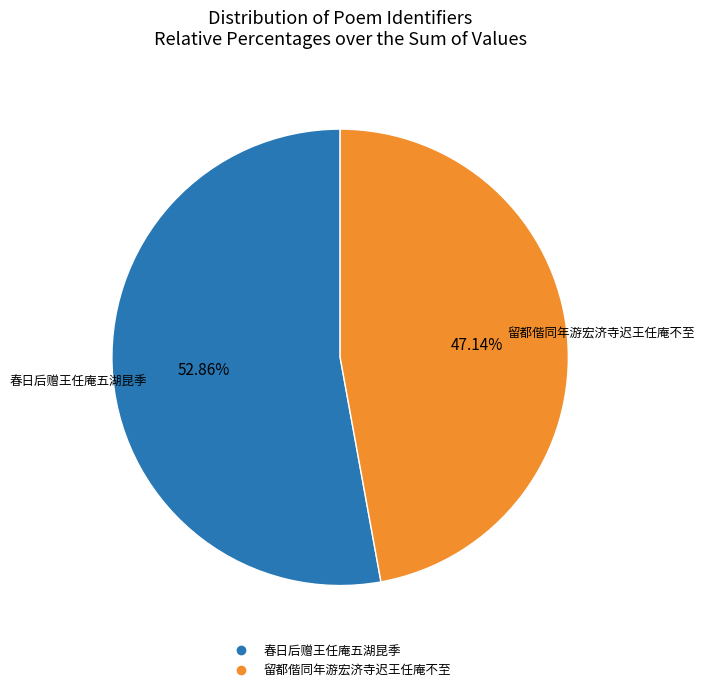

To the nearest percent, what is the difference between the largest and smallest slice percentages?

6%